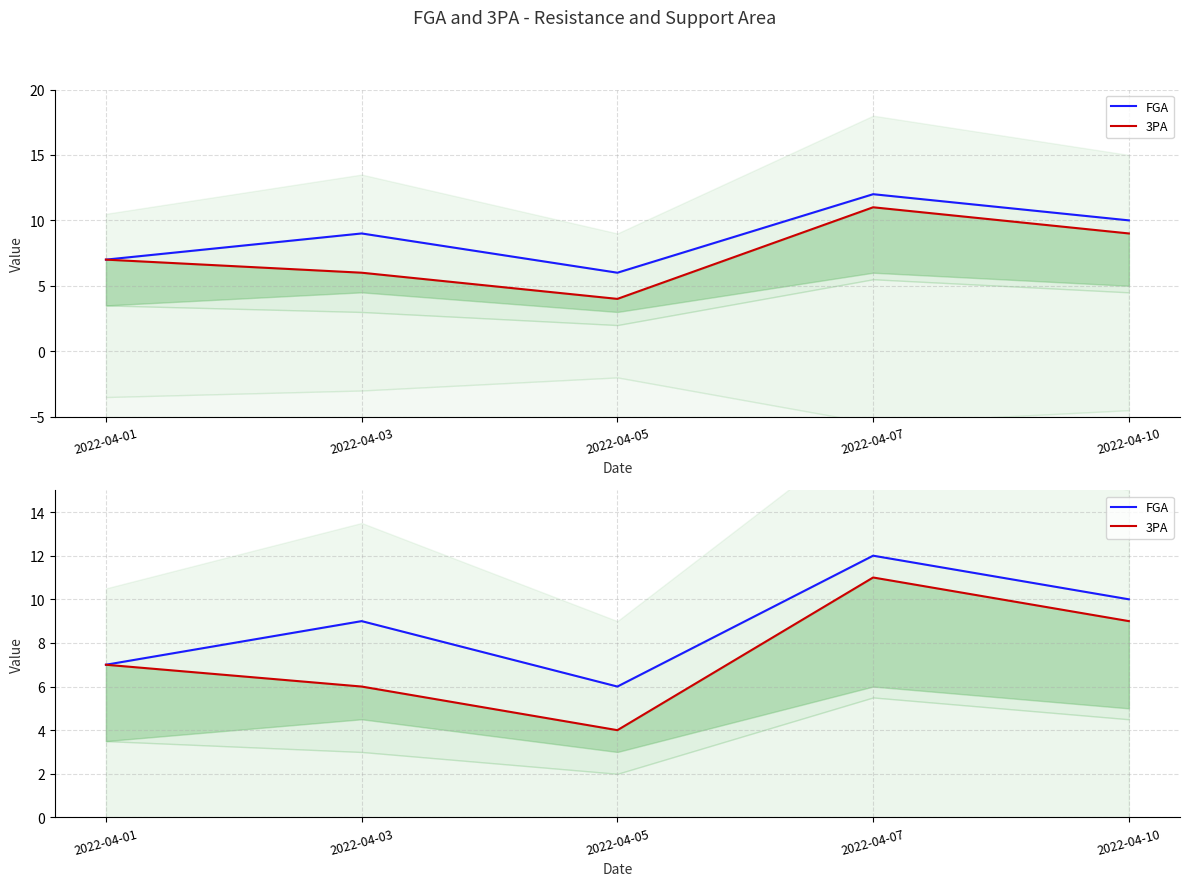

How many categories are shown in the chart?

5